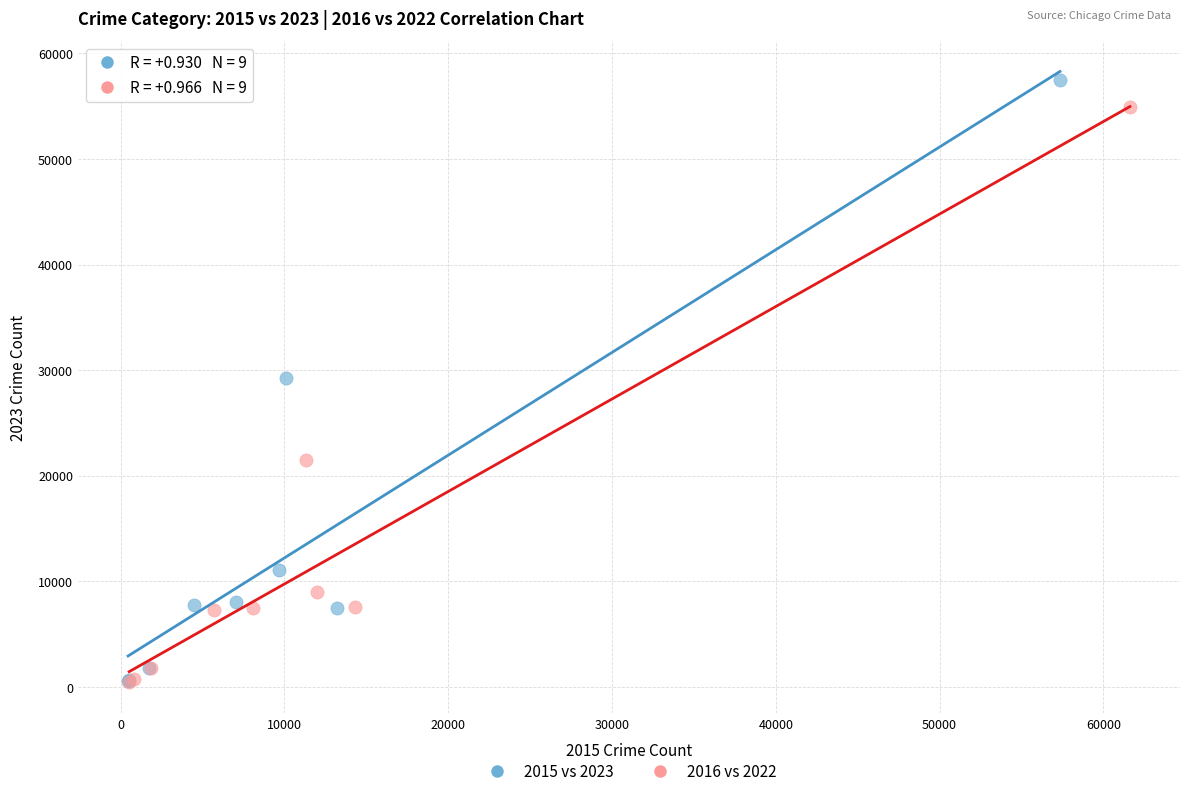

Which series contains the highest Y value?

2015 vs 2023